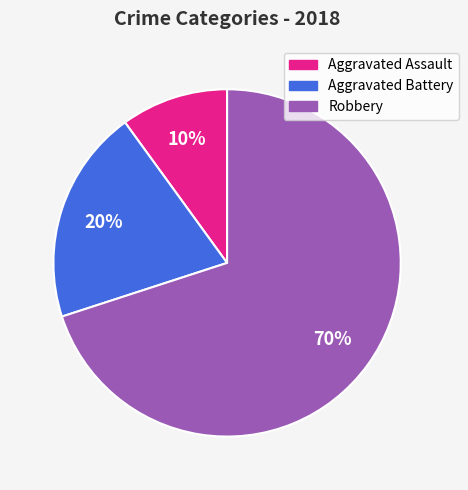

Is it true that Aggravated Battery is 8% of the pie?

False